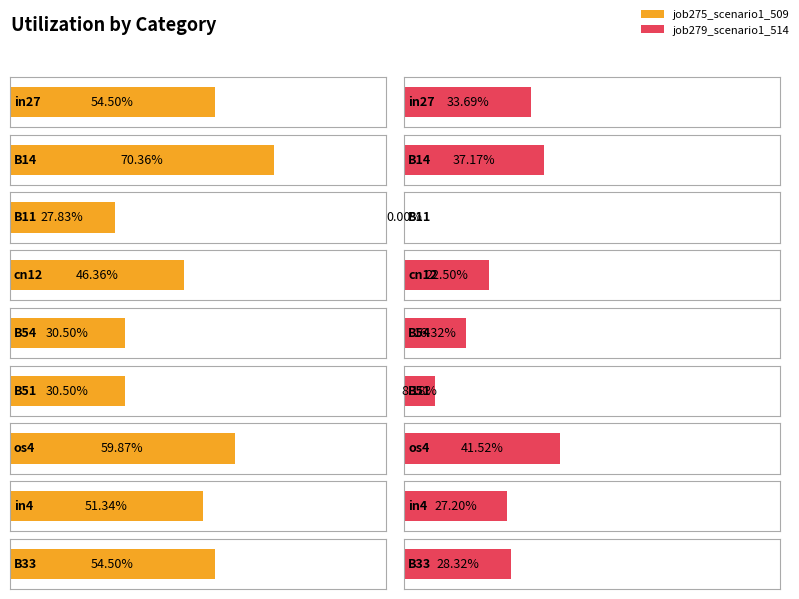

What position from the left is B54?

5